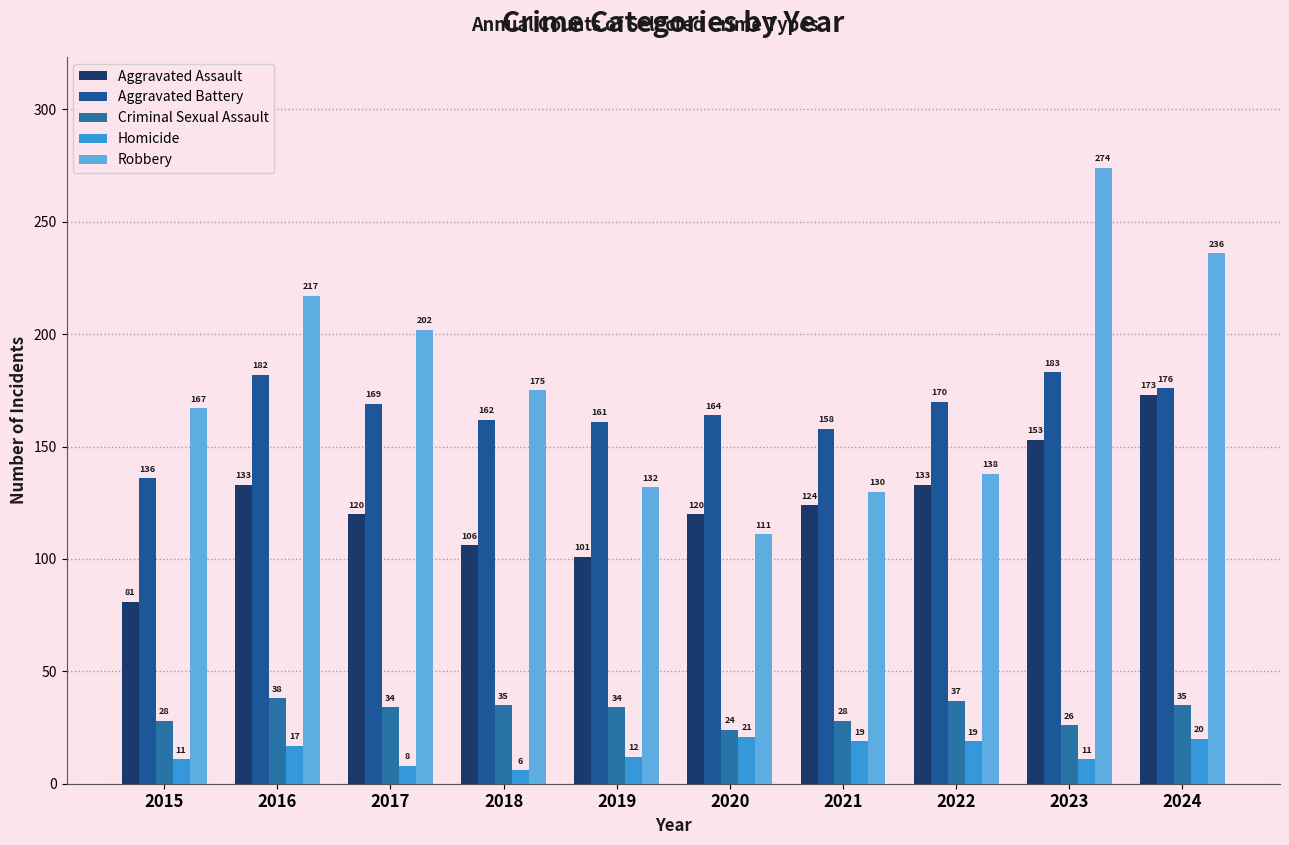

How many bars are there in total?

50